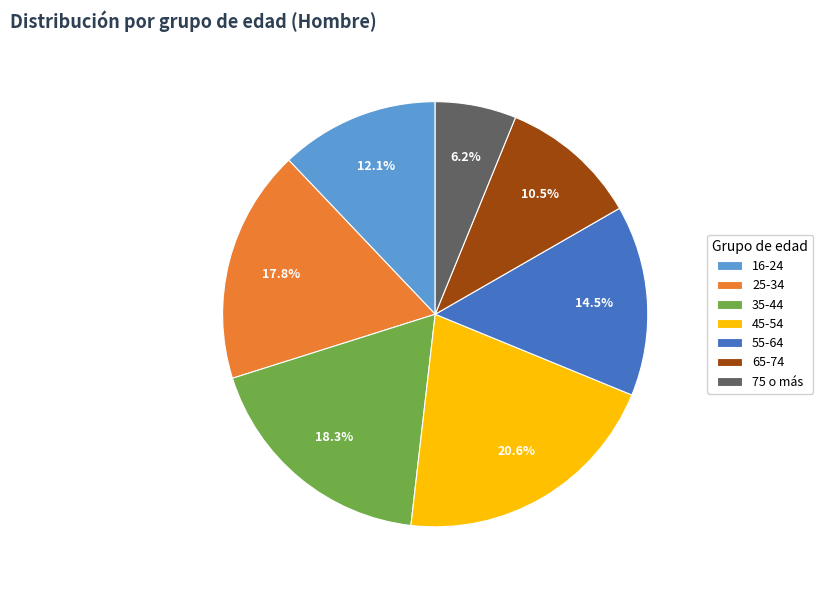

To the nearest percent, what is the combined percentage of 65-74 and 16-24?

23%